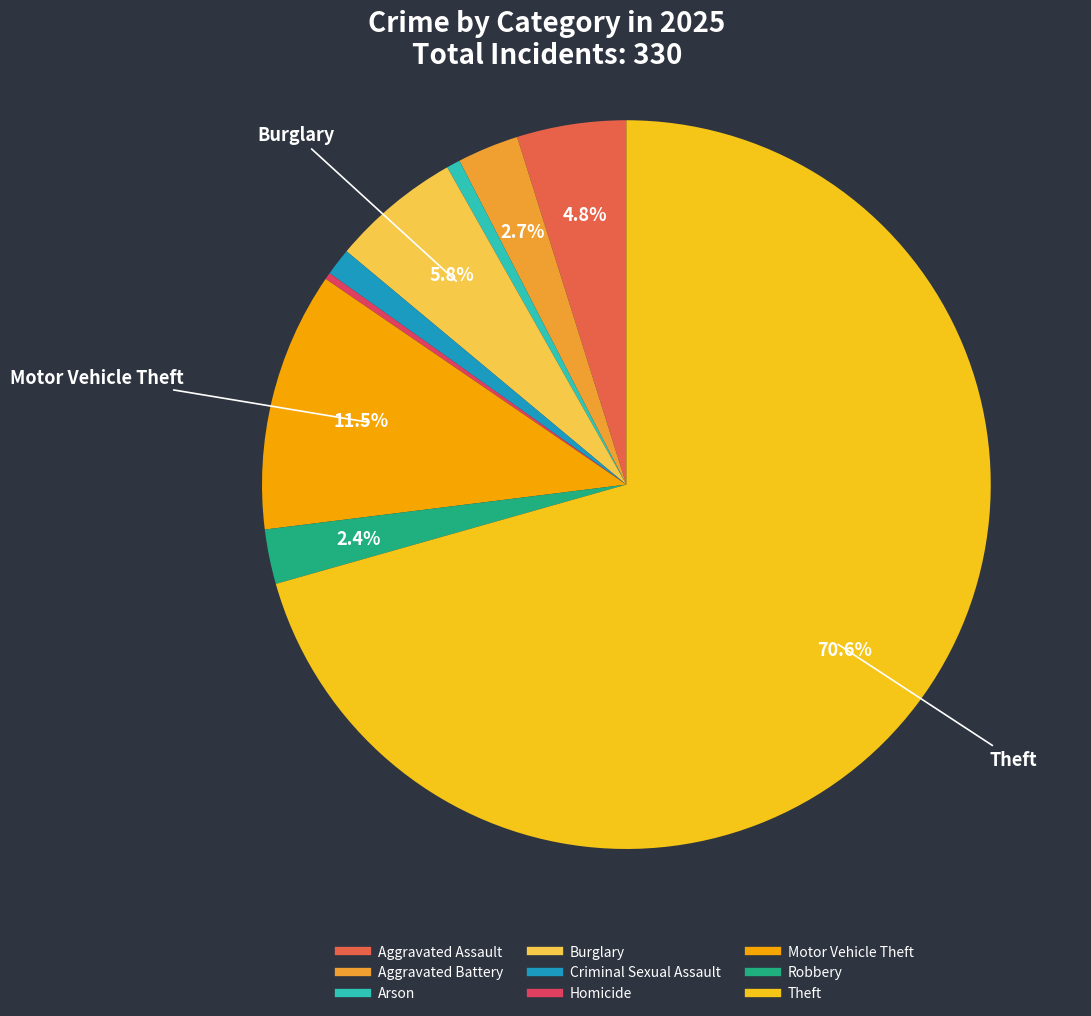

Which category has the biggest portion of the pie?

Theft